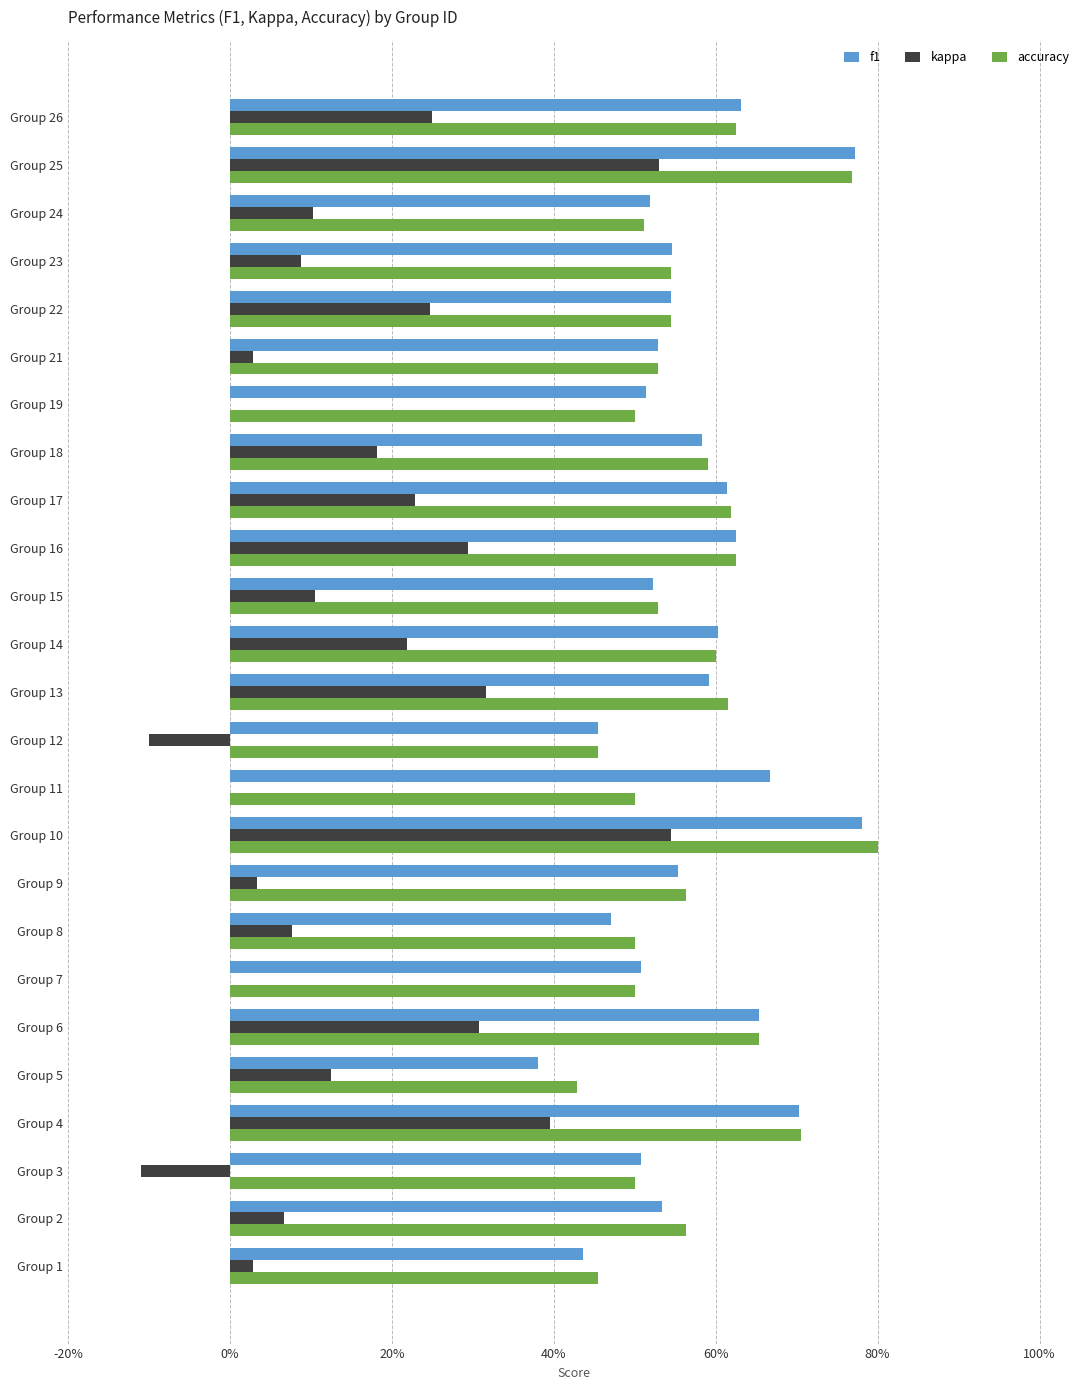

What are all the series names shown in the legend?

f1, kappa, accuracy